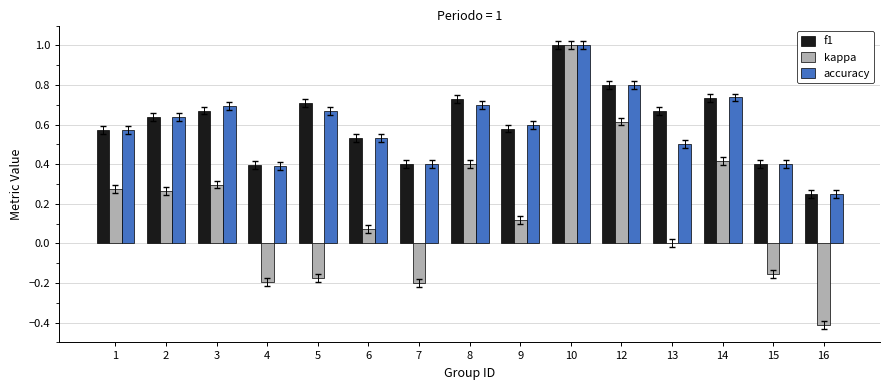

At which label is accuracy closest to 0?

16